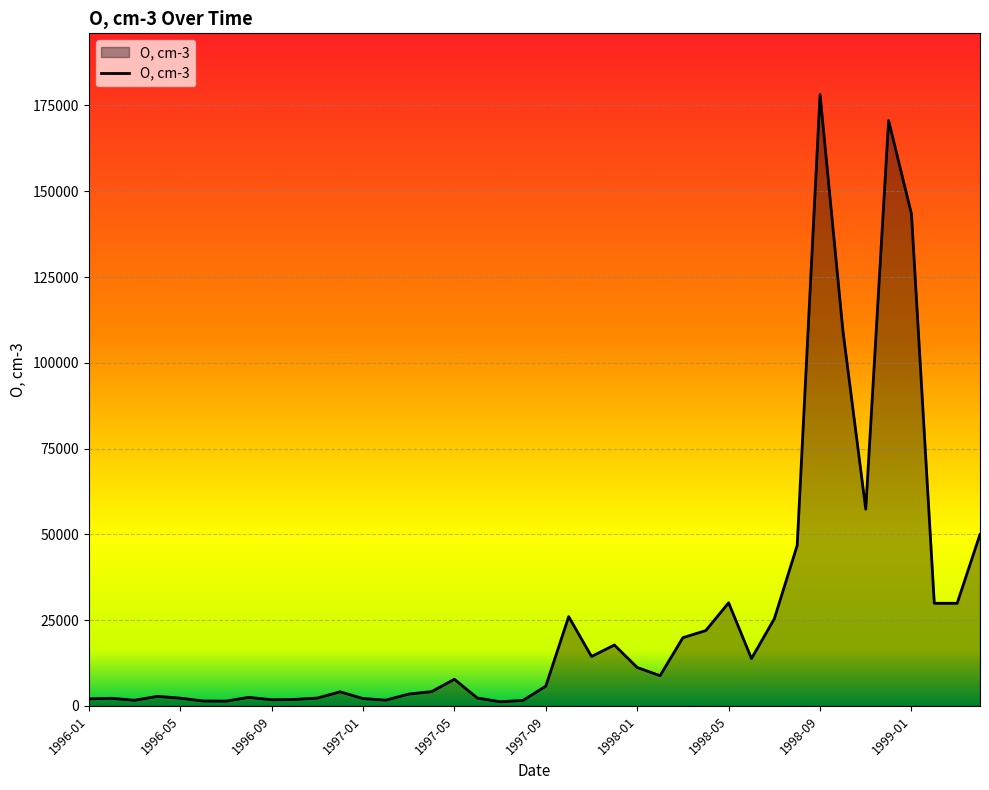

What is the maximum value shown in the chart?

178200